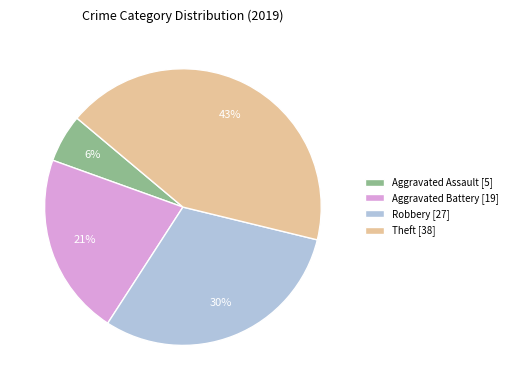

To the nearest percent, what is the difference between the largest and smallest slice percentages?

37%